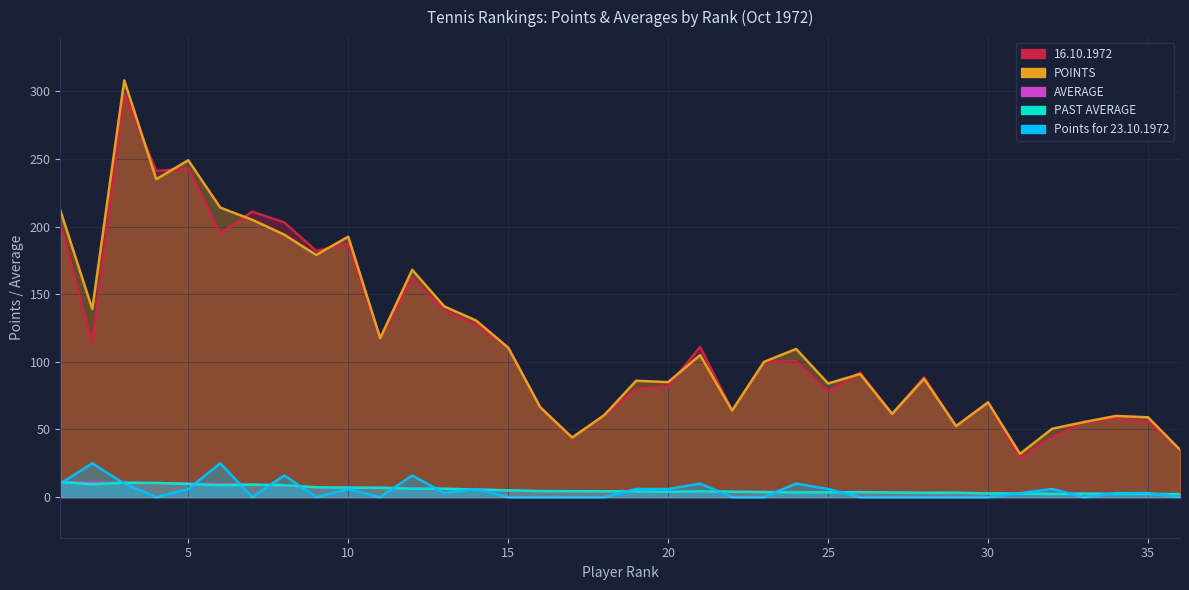

Reading left to right, extract all data points from this chart.

Points for 23.10.1972: 1=10.0	2=25.0	3=10.0	4=0.0	5=6.0	6=25.0	7=0.0	8=16.0	9=0.0	10=6.0	11=0.0	12=16.0	13=3.0	14=6.0	15=0.0	16=0.0	17=0.0	18=0.0	19=6.0	20=6.0	21=10.0	22=0.0	23=0.0	24=10.0	25=6.0	26=0.0	27=0.0	28=0.0	29=0.0	30=0.0	31=3.0	32=6.0	33=0.0	34=3.0	35=3.0	36=0.0
PAST AVERAGE: 1=11.2	2=9.5	3=10.6	4=10.5	5=9.7	6=8.9	7=9.2	8=8.8	9=7.3	10=6.9	11=6.9	12=6.2	13=6.3	14=5.5	15=5.0	16=4.4	17=4.4	18=4.3	19=4.2	20=3.9	21=4.3	22=4.0	23=3.7	24=3.5	25=3.5	26=3.7	27=3.4	28=3.2	29=3.3	30=2.7	31=2.6	32=2.3	33=2.5	34=2.3	35=2.3	36=2.2
AVERAGE: 1=11.2	2=10.7	3=10.6	4=10.2	5=10.0	6=9.7	7=9.3	8=8.4	9=7.2	10=7.1	11=6.9	12=6.5	13=6.1	14=5.7	15=5.0	16=4.4	17=4.4	18=4.3	19=4.3	20=4.0	21=4.0	22=4.0	23=3.8	24=3.8	25=3.7	26=3.6	27=3.4	28=3.1	29=3.1	30=2.8	31=2.7	32=2.5	33=2.5	34=2.4	35=2.4	36=2.2
POINTS: 1=212.0	2=139.0	3=308.0	4=235.0	5=249.0	6=214.0	7=205.0	8=194.0	9=179.0	10=192.5	11=117.5	12=168.0	13=141.0	14=130.5	15=110.5	16=66.5	17=44.0	18=60.5	19=86.0	20=85.0	21=105.0	22=64.0	23=100.0	24=109.5	25=84.0	26=91.0	27=61.5	28=87.5	29=52.5	30=70.0	31=32.0	32=50.5	33=55.5	34=60.0	35=59.0	36=35.0
16.10.1972: 1=202.0	2=114.0	3=298.0	4=241.0	5=243.0	6=195.0	7=211.0	8=203.0	9=182.0	10=187.5	11=117.5	12=162.0	13=138.0	14=127.5	15=110.5	16=66.5	17=44.0	18=60.5	19=80.0	20=82.0	21=111.0	22=64.0	23=100.0	24=100.5	25=78.0	26=92.0	27=61.5	28=88.5	29=52.5	30=70.0	31=29.0	32=44.5	33=55.5	34=58.0	35=56.0	36=35.0